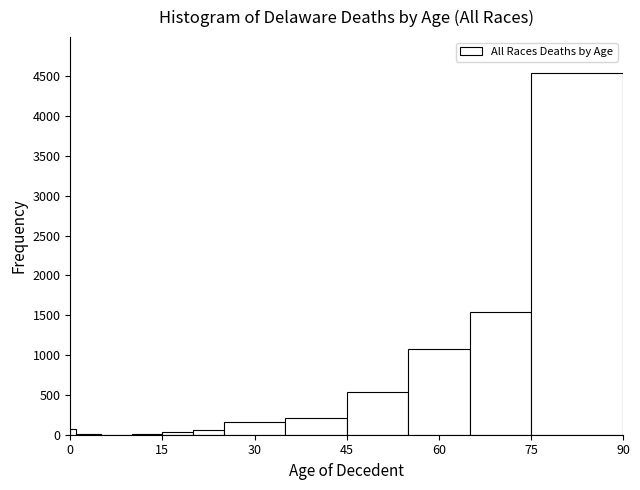

Around what value on the x-axis is the tallest bar? Give the approximate position of its centre, as read against the axis.

82